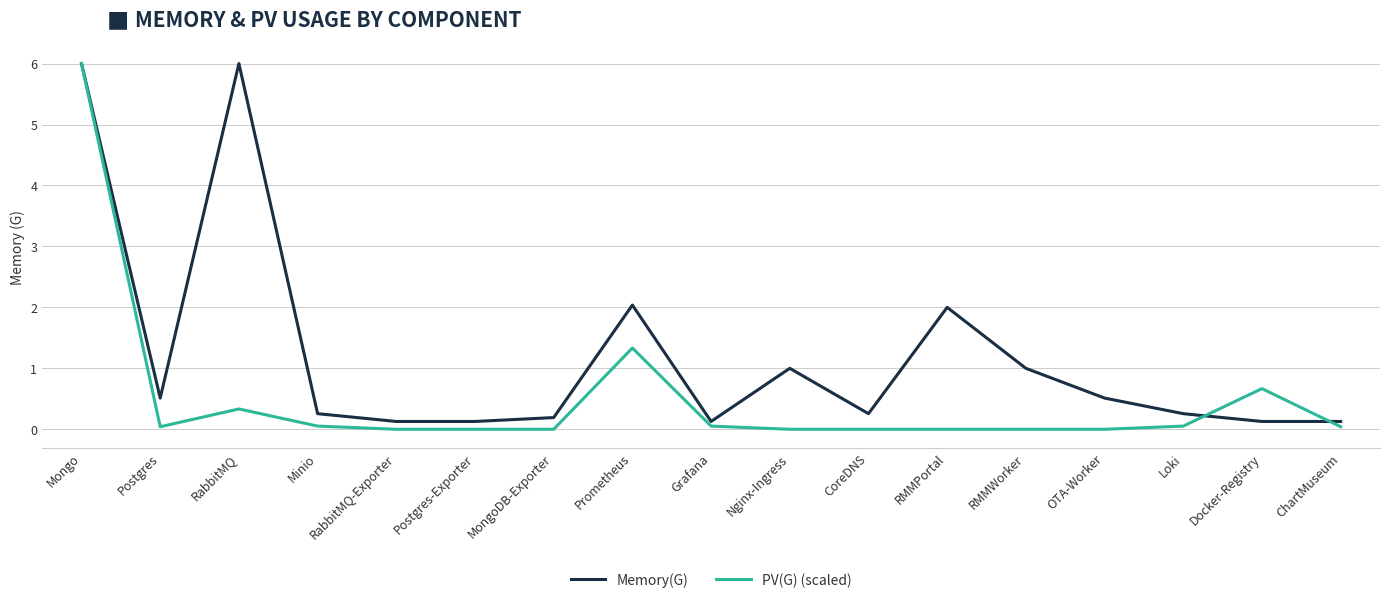

What is the difference between the highest and lowest values at RMMPortal?

2.0